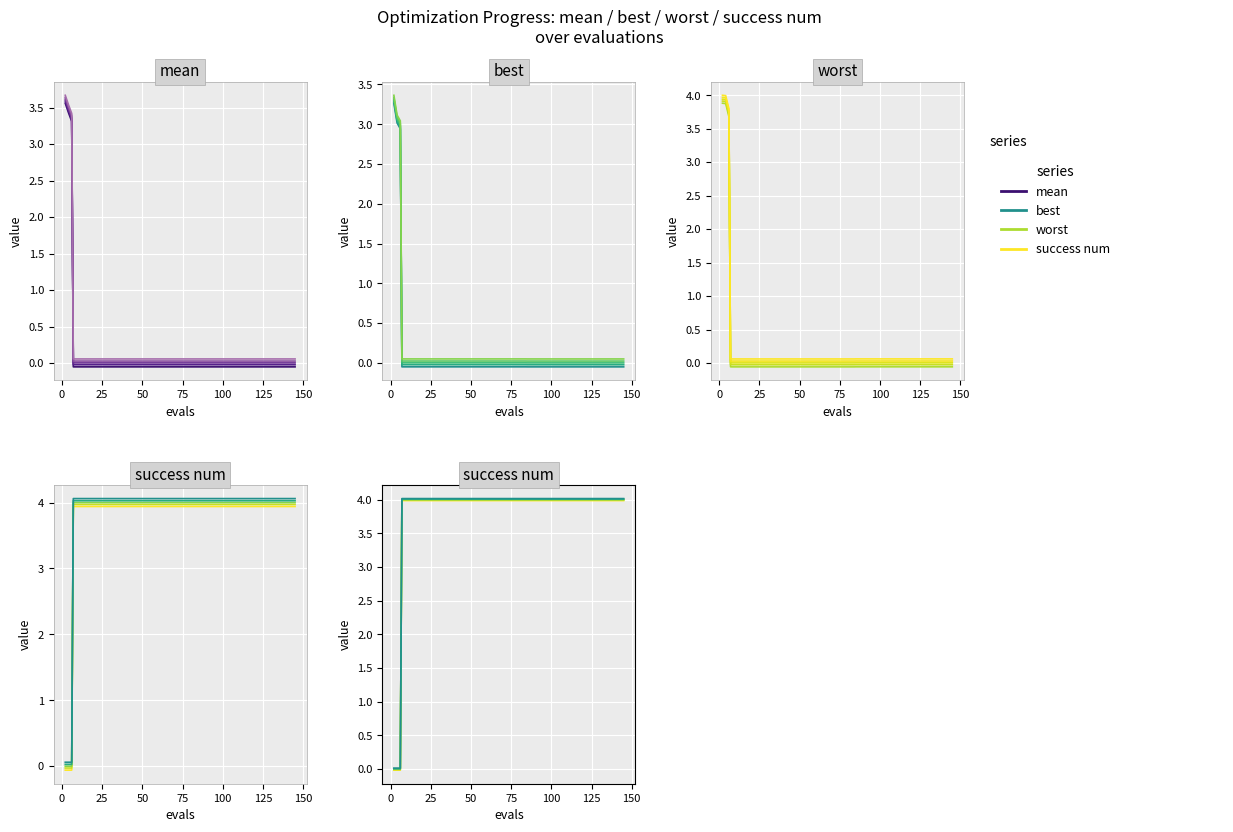

What is the label of the 26th point from the left?

25